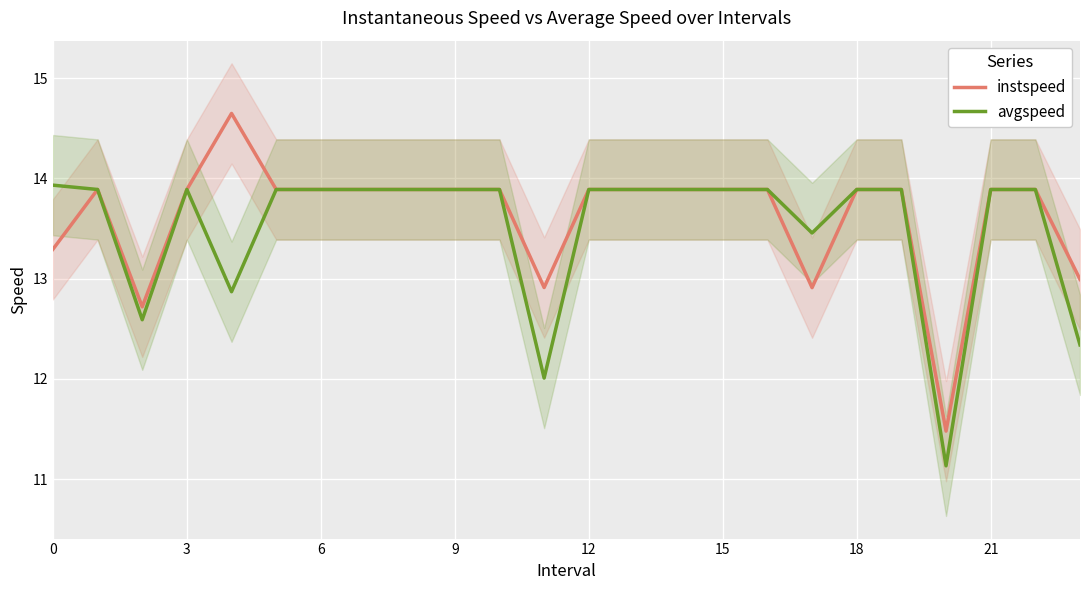

The value of instspeed at 17 is 20.5. True or false?

False